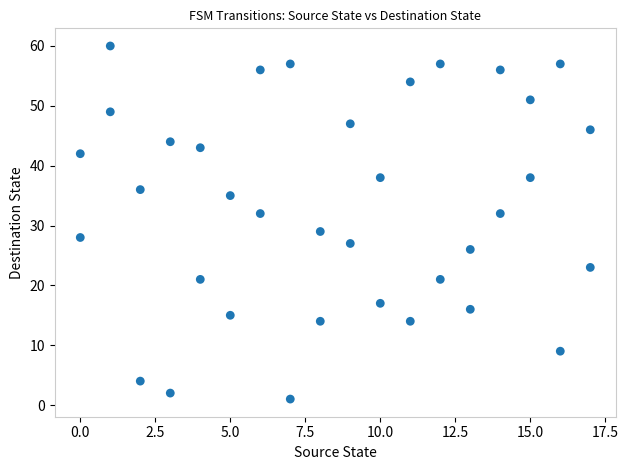

What Y value in the scatter plot is closest to 30?

29